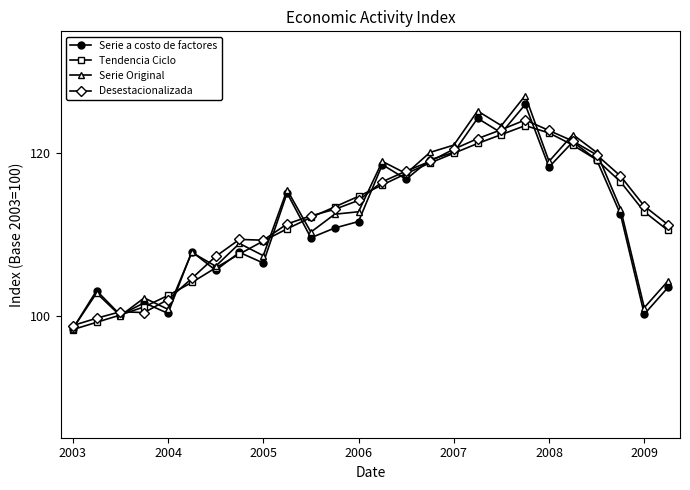

What is the minimum value shown in the chart?

98.3